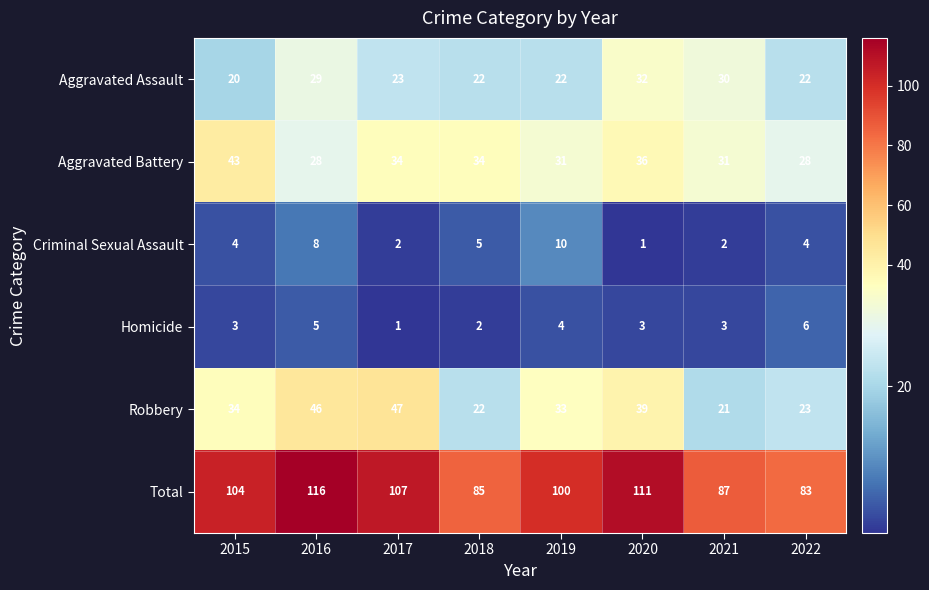

List the labels in order of Robbery value, largest first.

2017, 2016, 2020, 2015, 2019, 2022, 2018, 2021